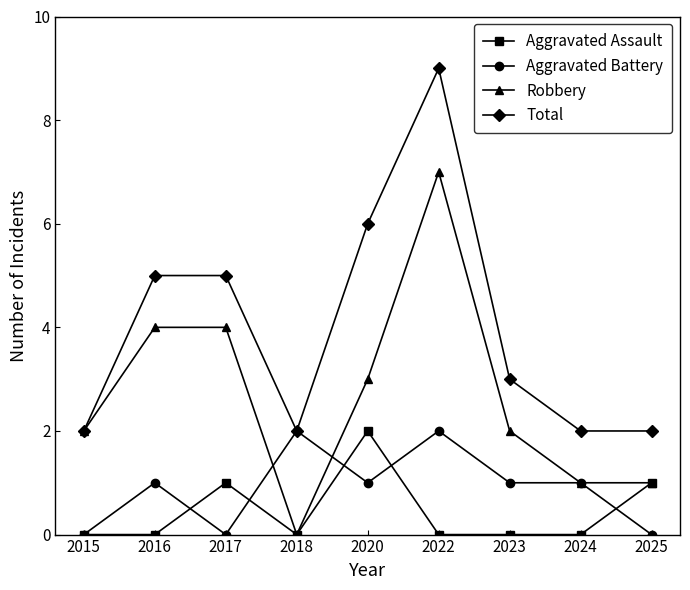

Count the number of data series in this chart.

4